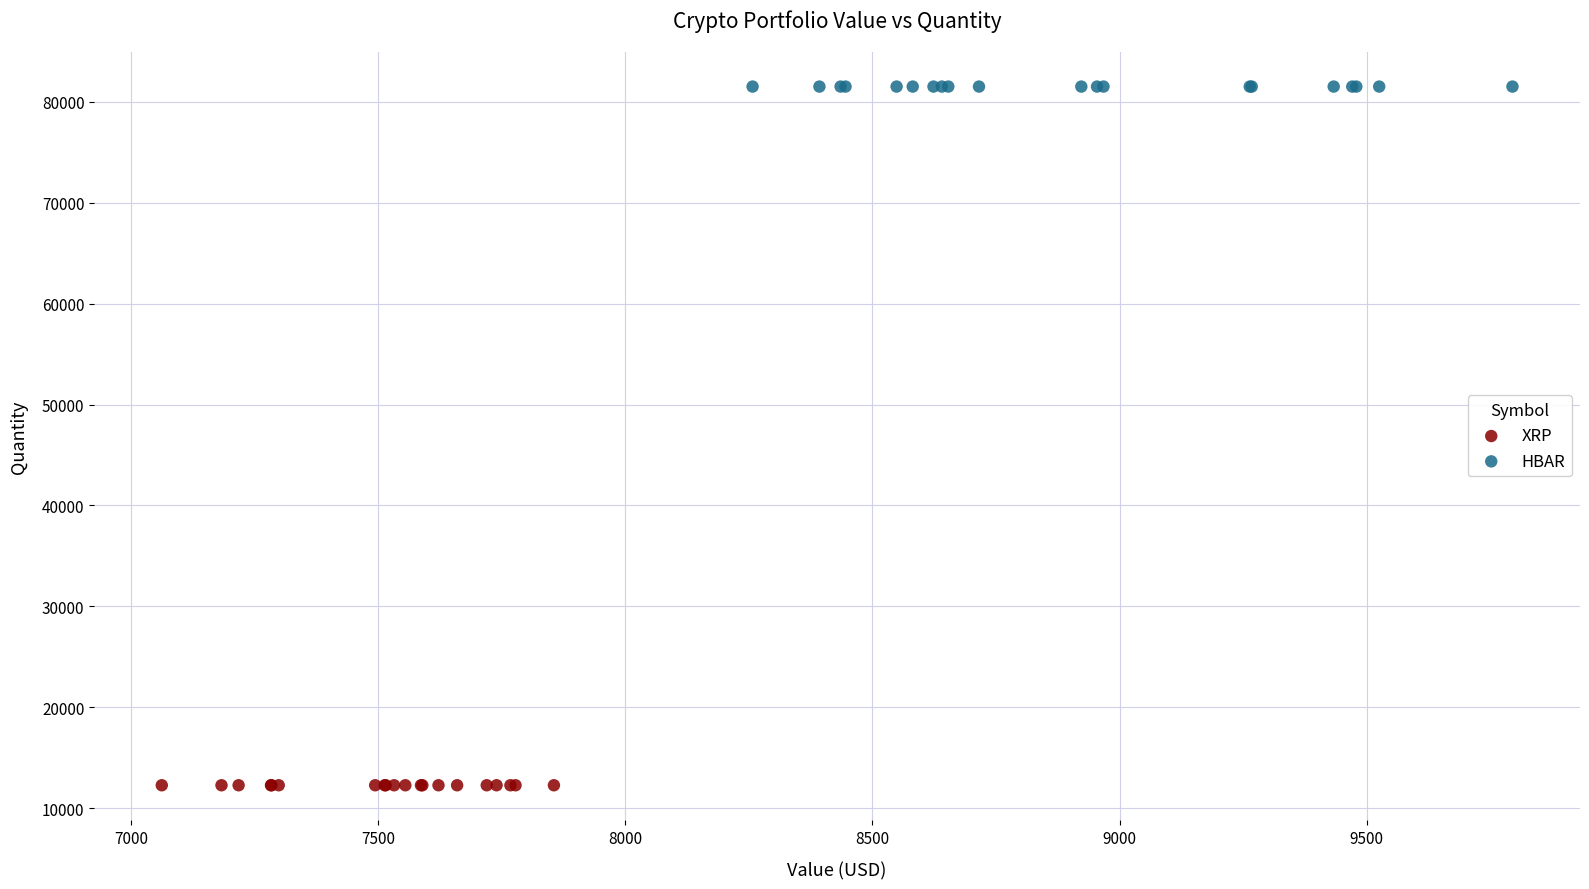

Which series reaches the maximum Y coordinate?

HBAR